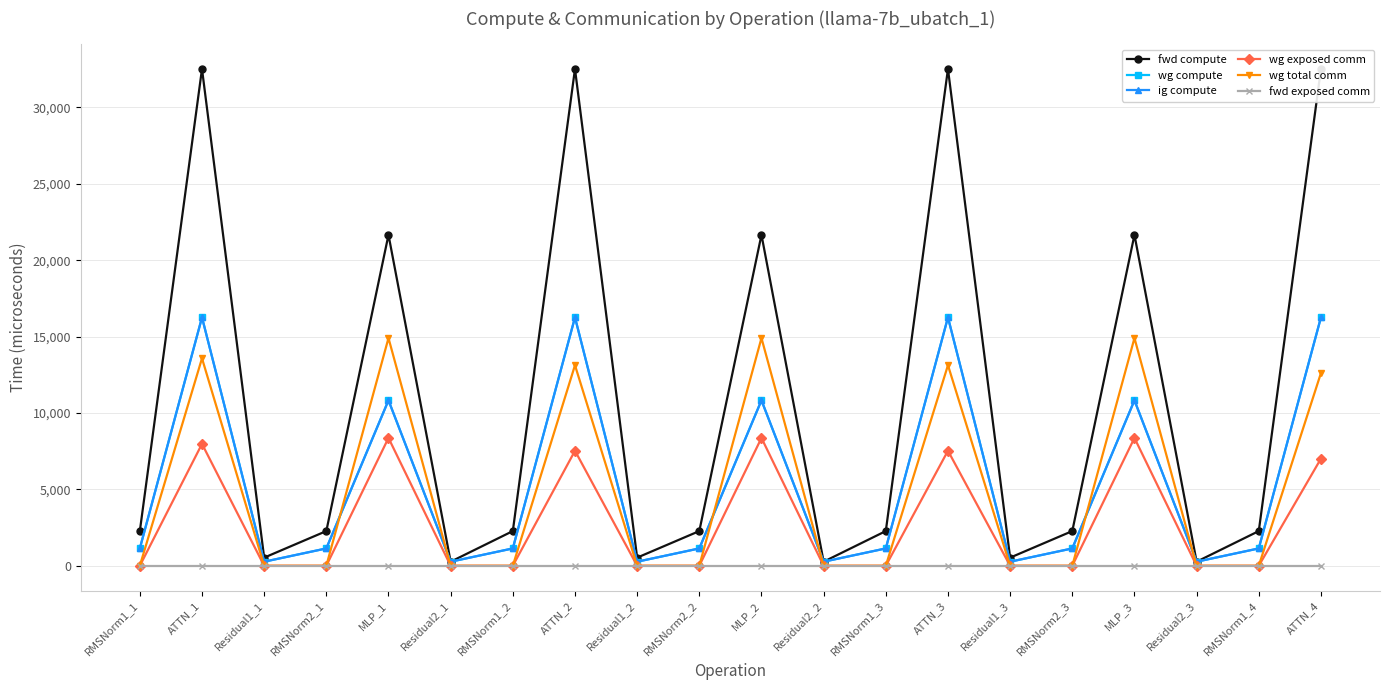

What is the label of the 7th point from the right?

ATTN_3